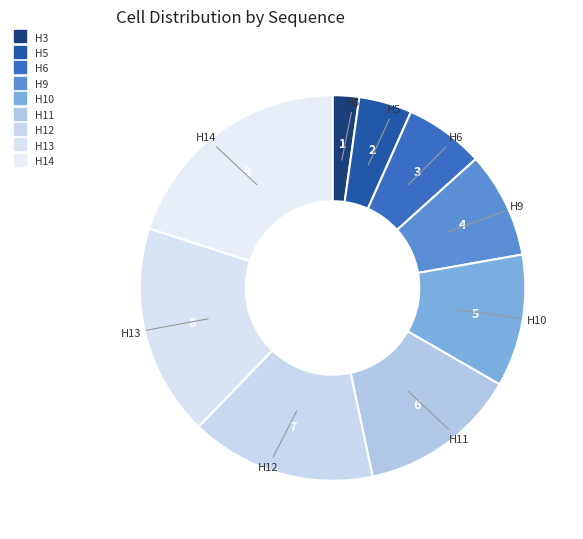

Is the sum of H6 and H9 greater than half?

No